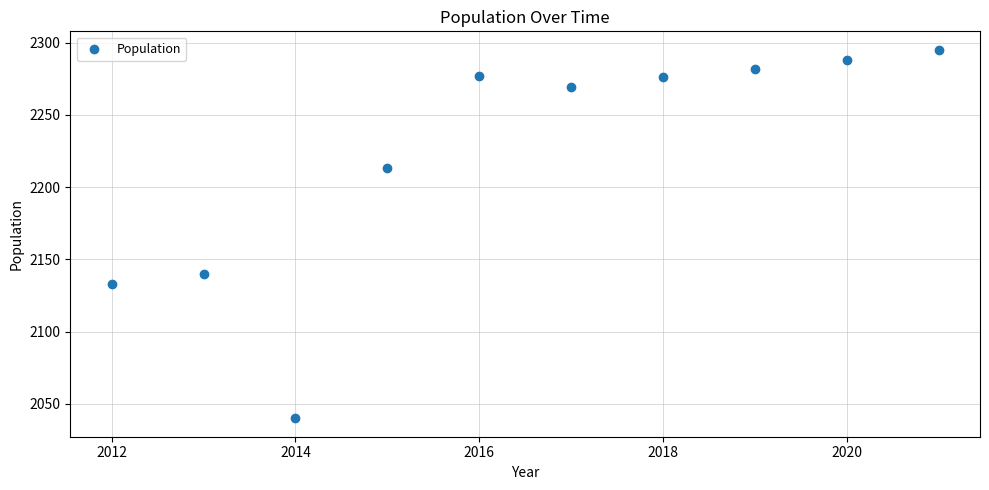

What is the average Y value?

2221